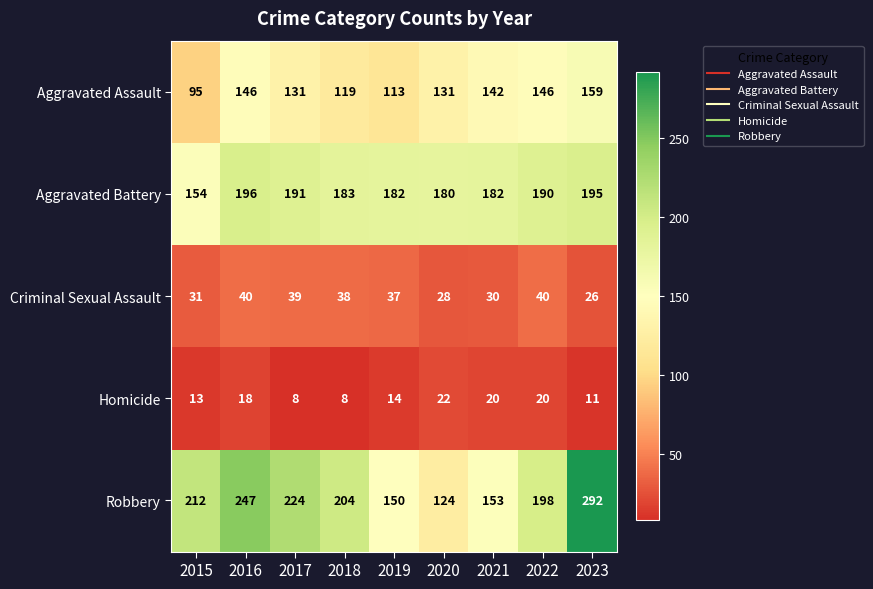

Which series has the largest total across all categories?

Robbery